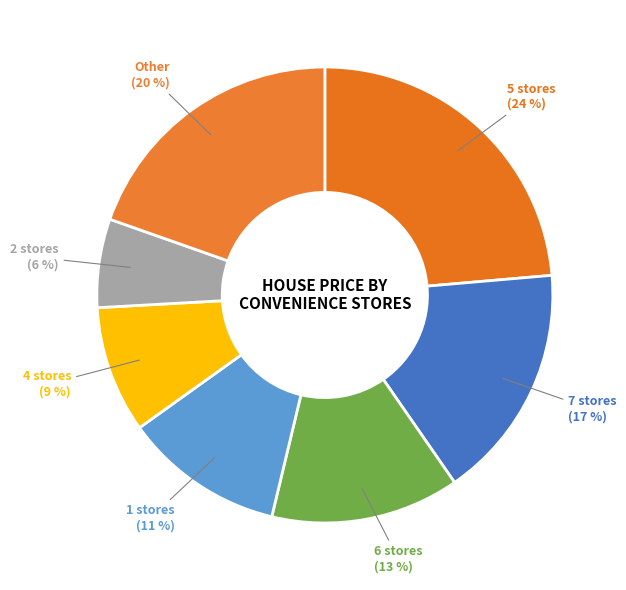

Is there any slice that represents more than half of the pie?

No